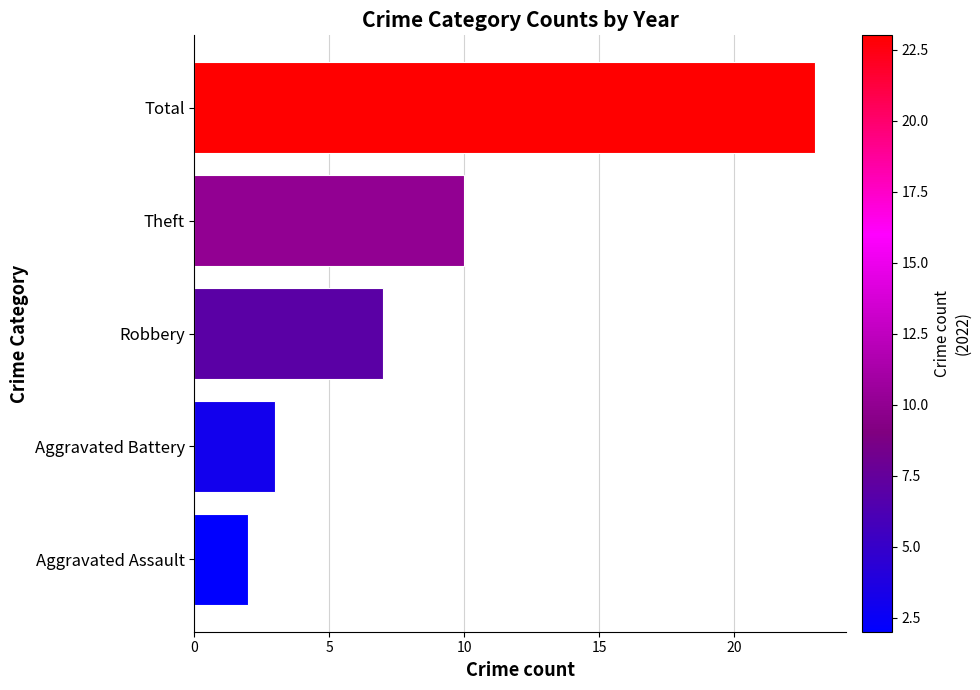

Rank the categories by value from highest to lowest.

Total, Theft, Robbery, Aggravated Battery, Aggravated Assault